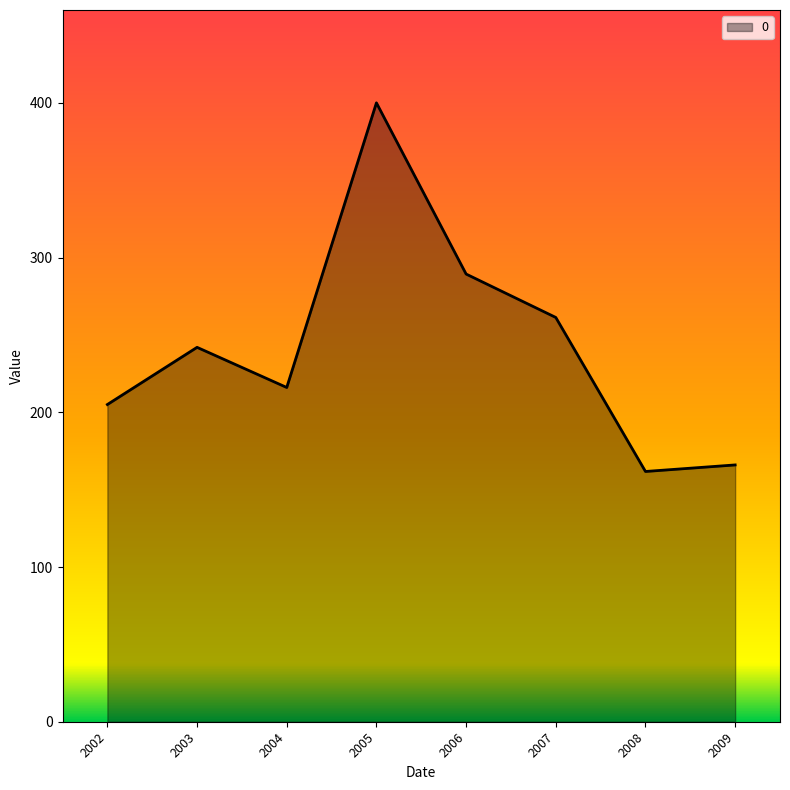

At which label is the value closest to 280?

2006